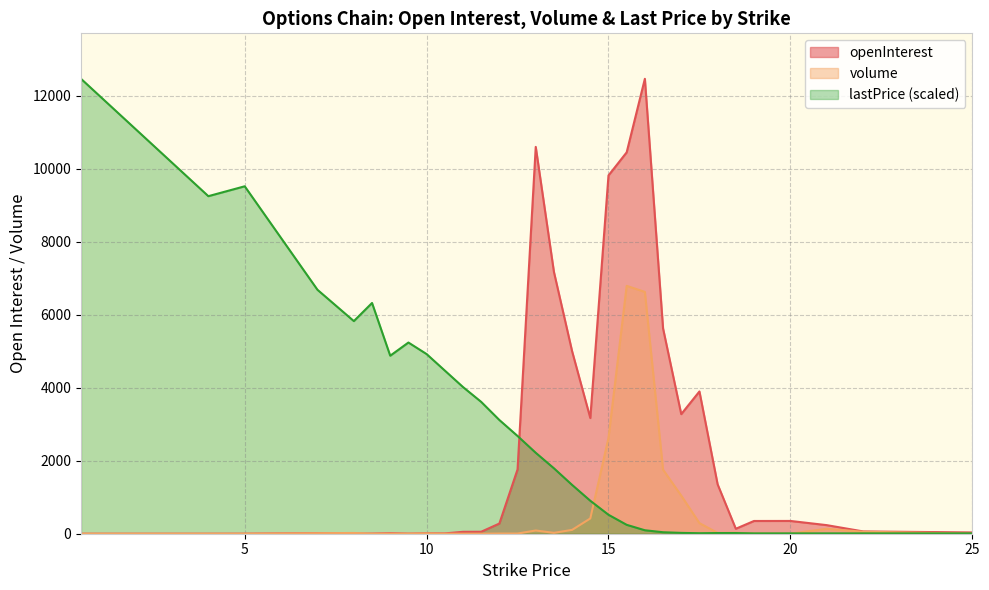

Is the value of lastPrice at 5 greater than the value of openInterest at 7?

Yes